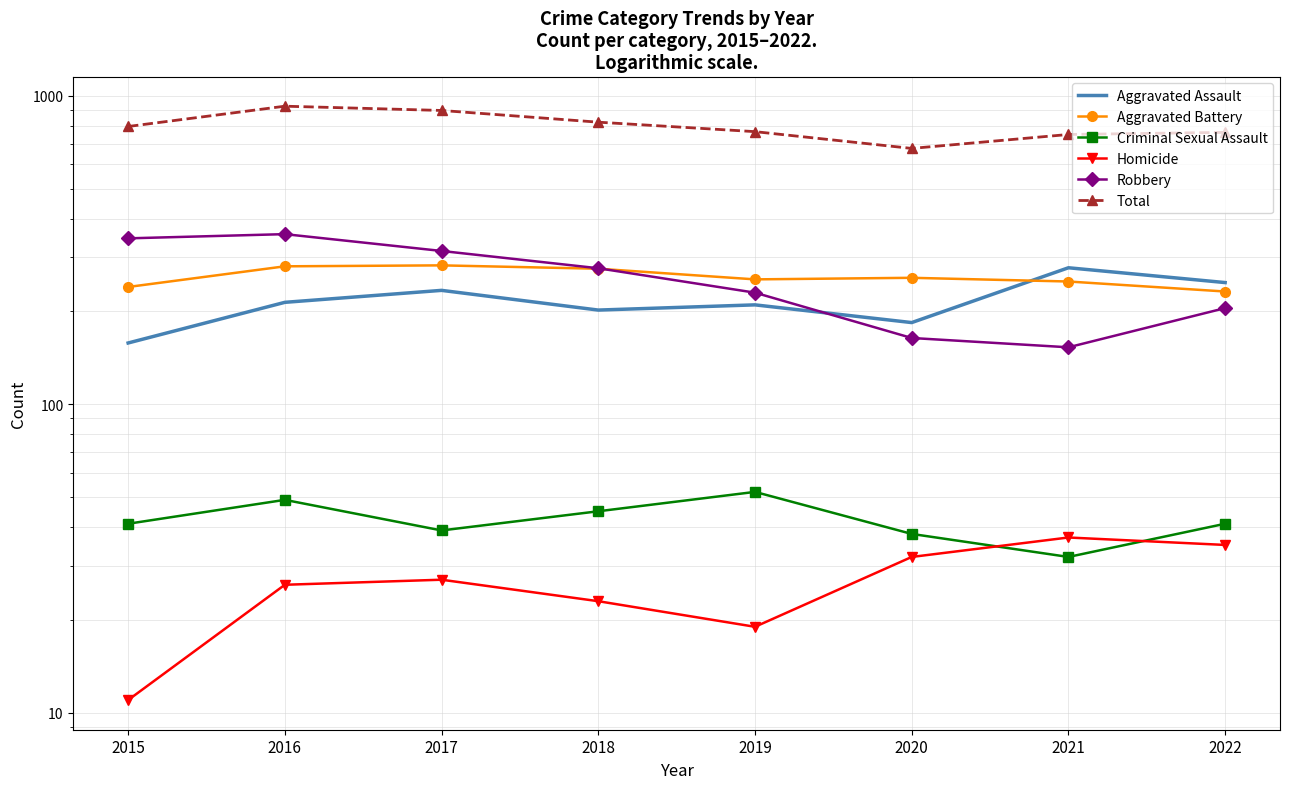

Is it true that Aggravated Battery equals 254 at 2019?

True